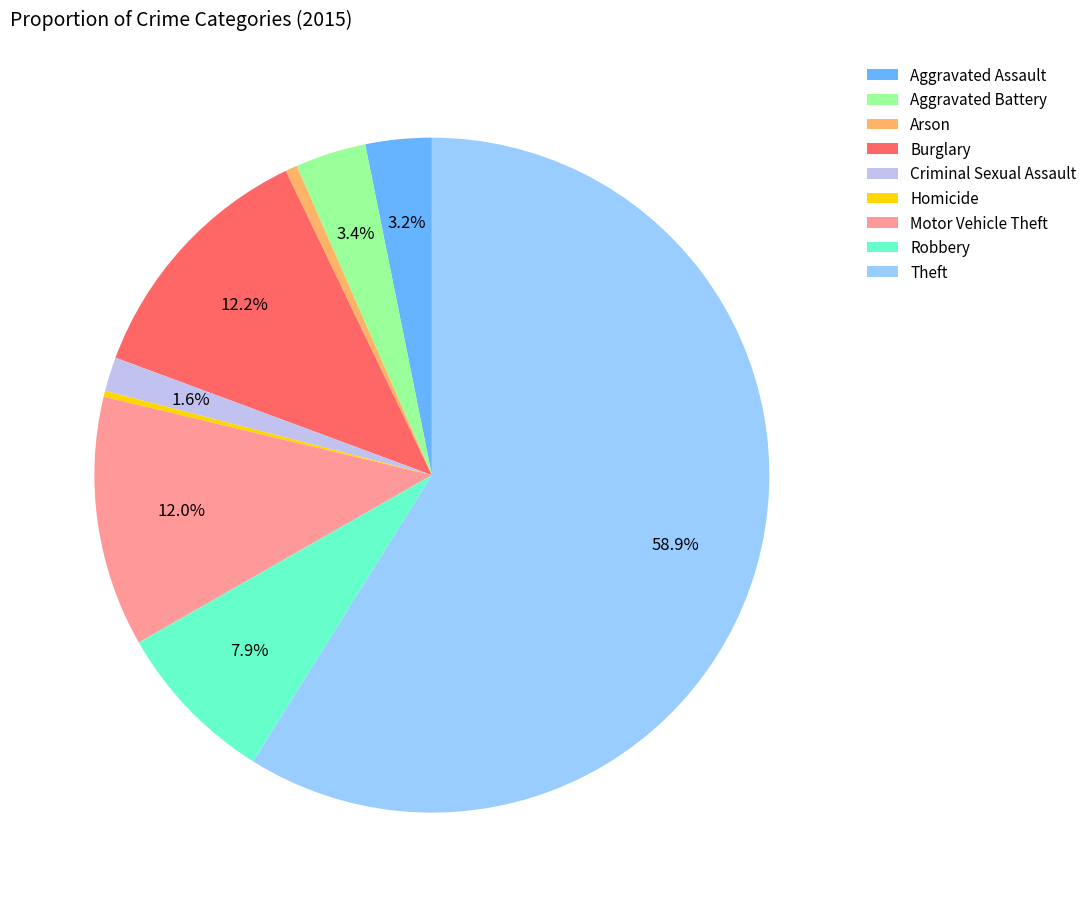

How many slices are in this pie chart?

9